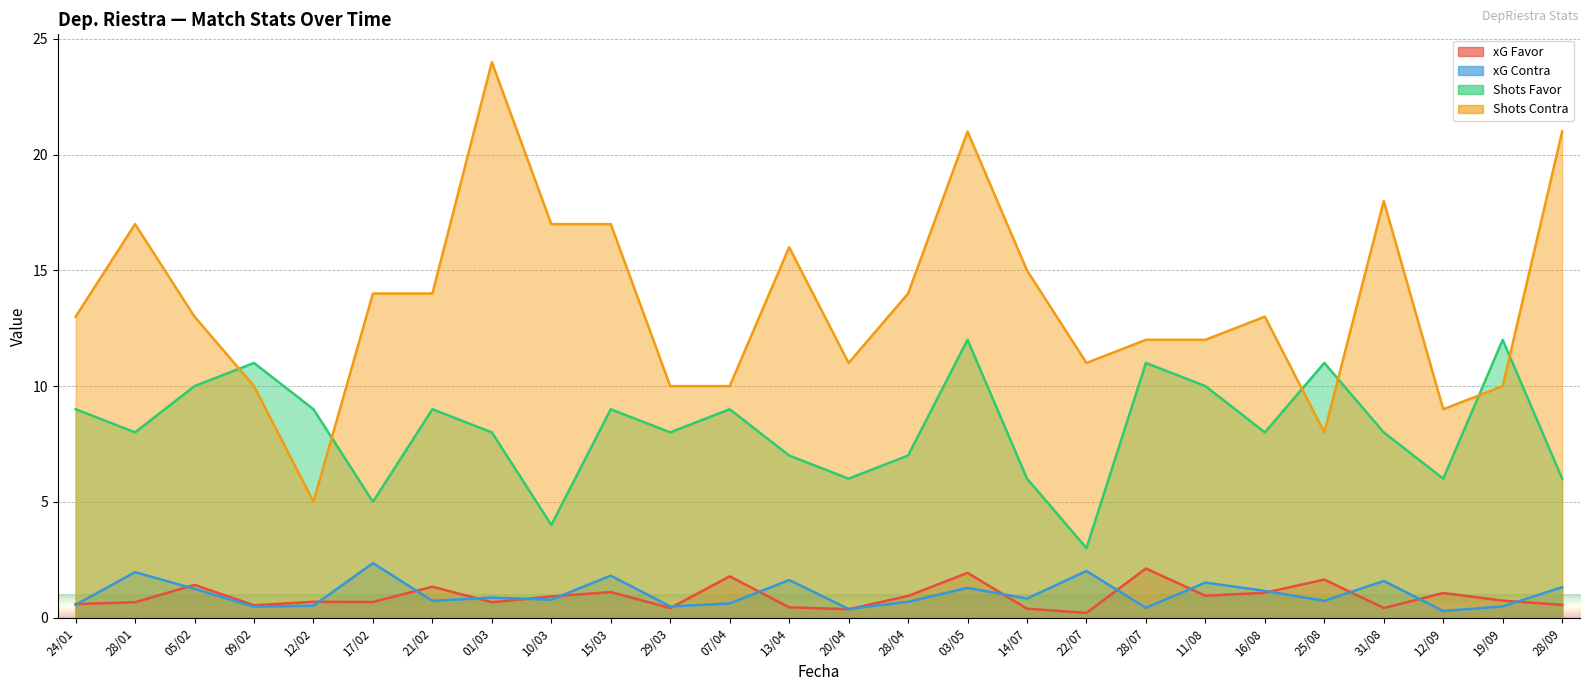

Is the value of Shots Contra at 28/09 greater than the value of xG Favor at 12/02?

Yes